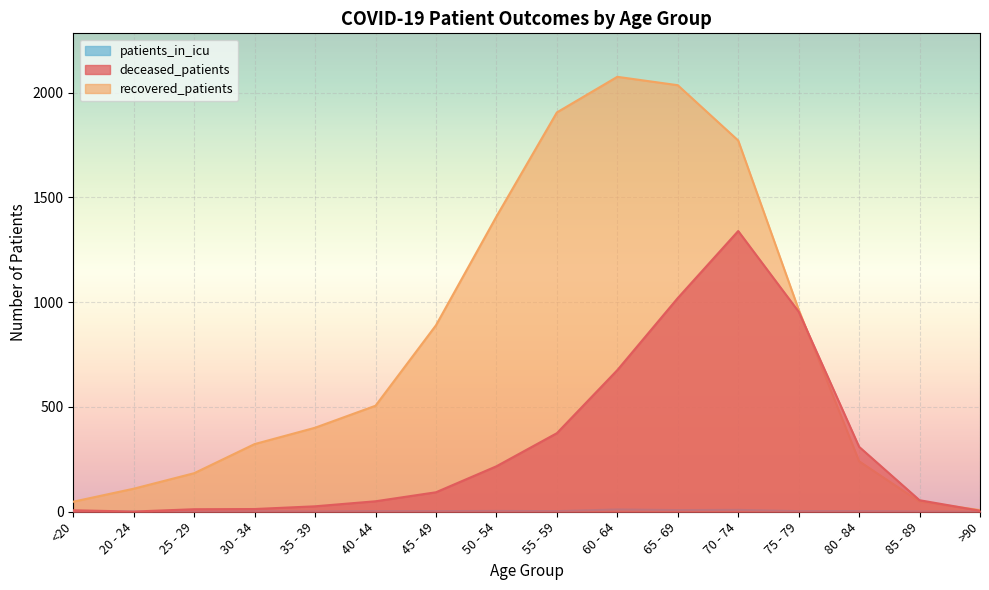

Reading right to left, extract all data points from this chart.

deceased_patients: >90=5	85 - 89=55	80 - 84=310	75 - 79=955	70 - 74=1340	65 - 69=1020	60 - 64=676	55 - 59=375	50 - 54=217	45 - 49=93	40 - 44=50	35 - 39=26	30 - 34=13	25 - 29=12	20 - 24=1	<20=7
recovered_patients: >90=8	85 - 89=48	80 - 84=241	75 - 79=965	70 - 74=1772	65 - 69=2036	60 - 64=2076	55 - 59=1906	50 - 54=1409	45 - 49=890	40 - 44=506	35 - 39=401	30 - 34=323	25 - 29=184	20 - 24=110	<20=48
patients_in_icu: >90=0	85 - 89=1	80 - 84=3	75 - 79=3	70 - 74=9	65 - 69=8	60 - 64=11	55 - 59=3	50 - 54=4	45 - 49=3	40 - 44=3	35 - 39=1	30 - 34=2	25 - 29=0	20 - 24=0	<20=1